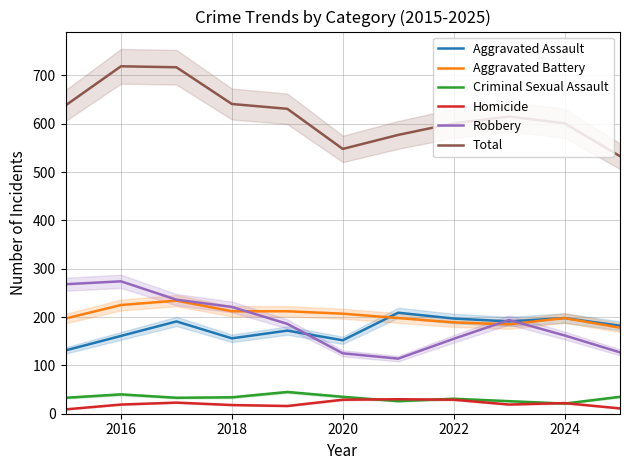

What is the minimum value for Total?

533